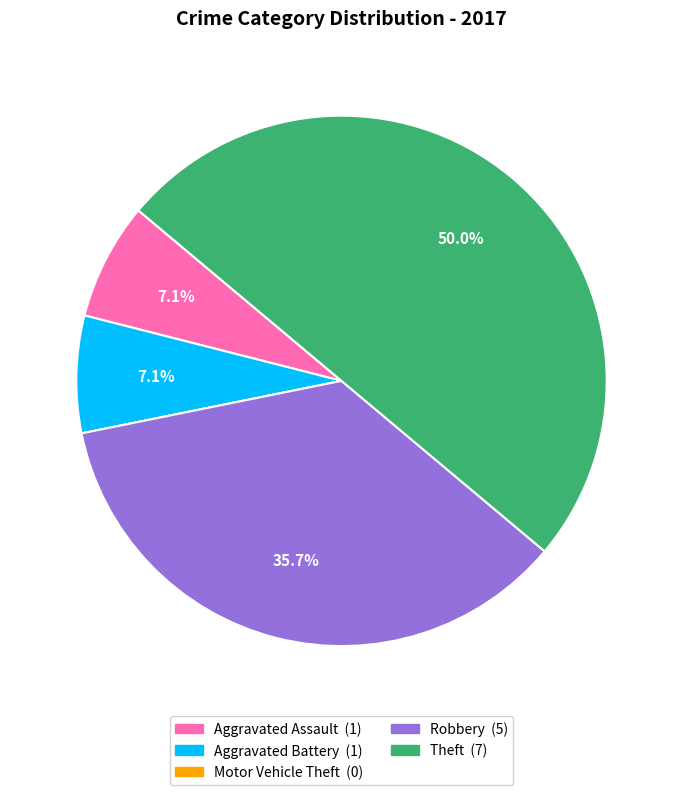

Does Robbery account for over 50% of the chart?

No